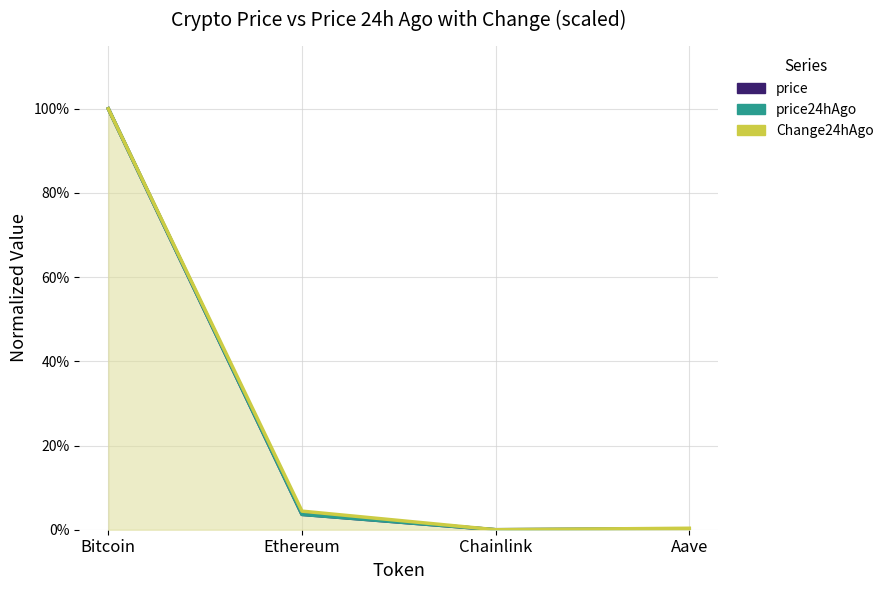

Does the chart have visible grid lines?

Yes